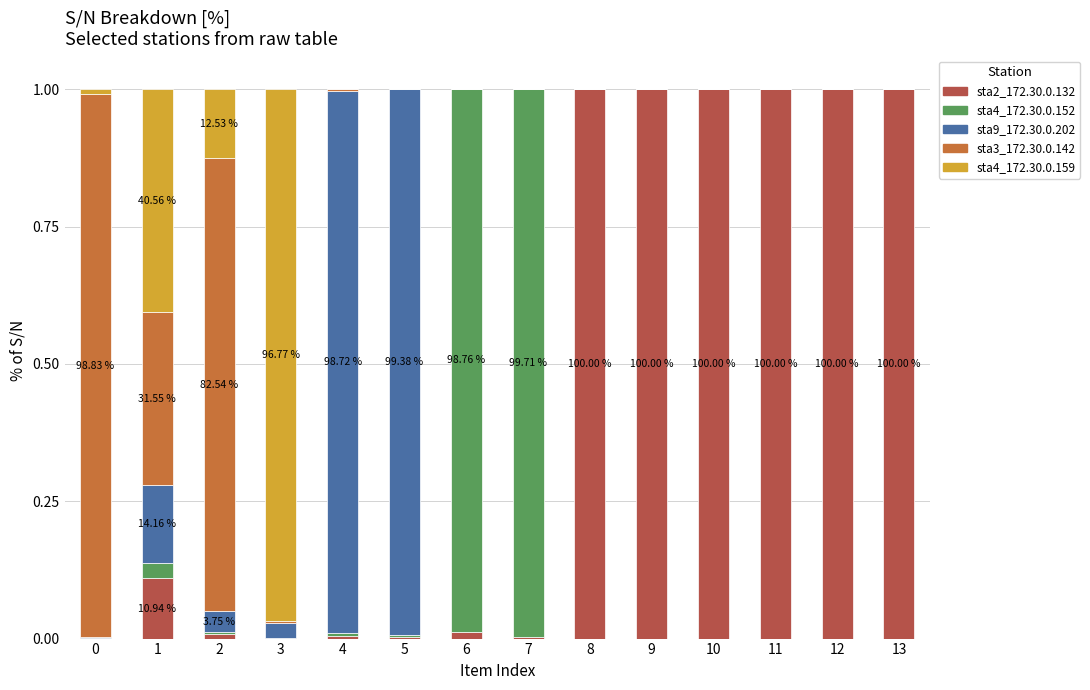

What are all the series names shown in the legend?

sta2_172.30.0.132, sta4_172.30.0.152, sta9_172.30.0.202, sta3_172.30.0.142, sta4_172.30.0.159